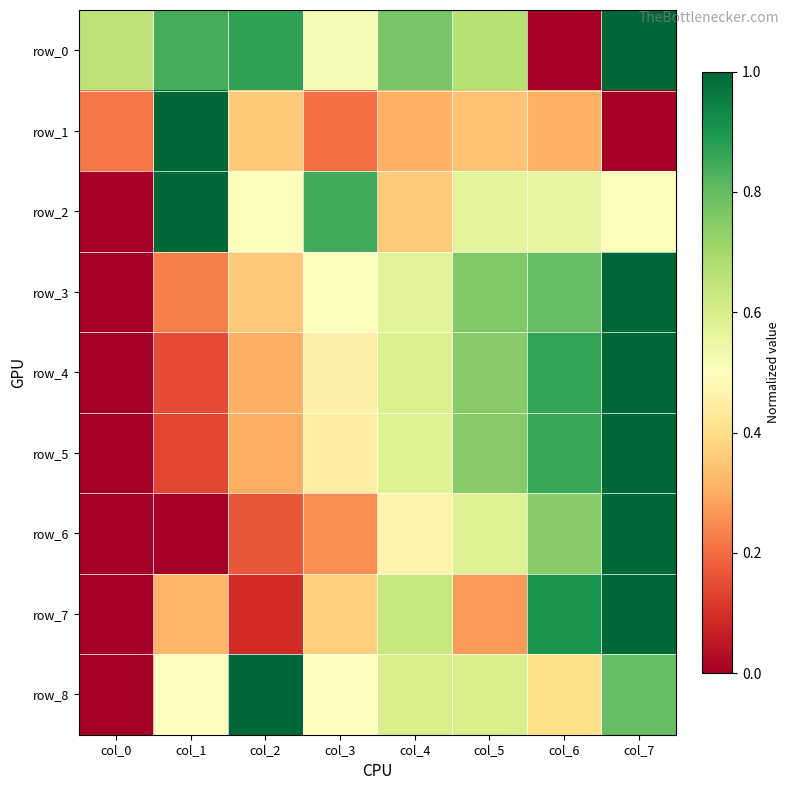

At which category is the sum across all series the highest?

col_7